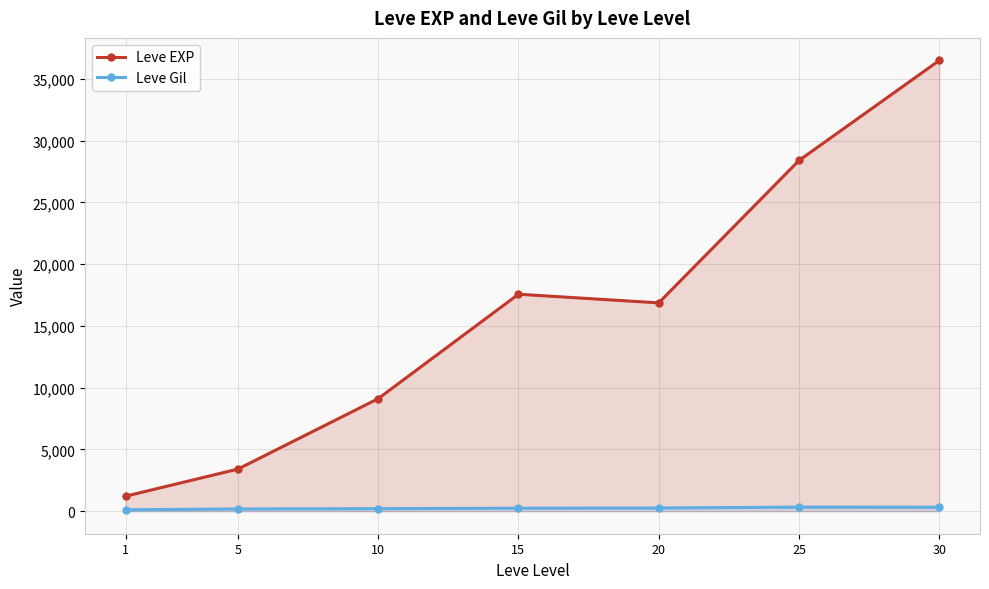

At which category is the sum across all series the highest?

30